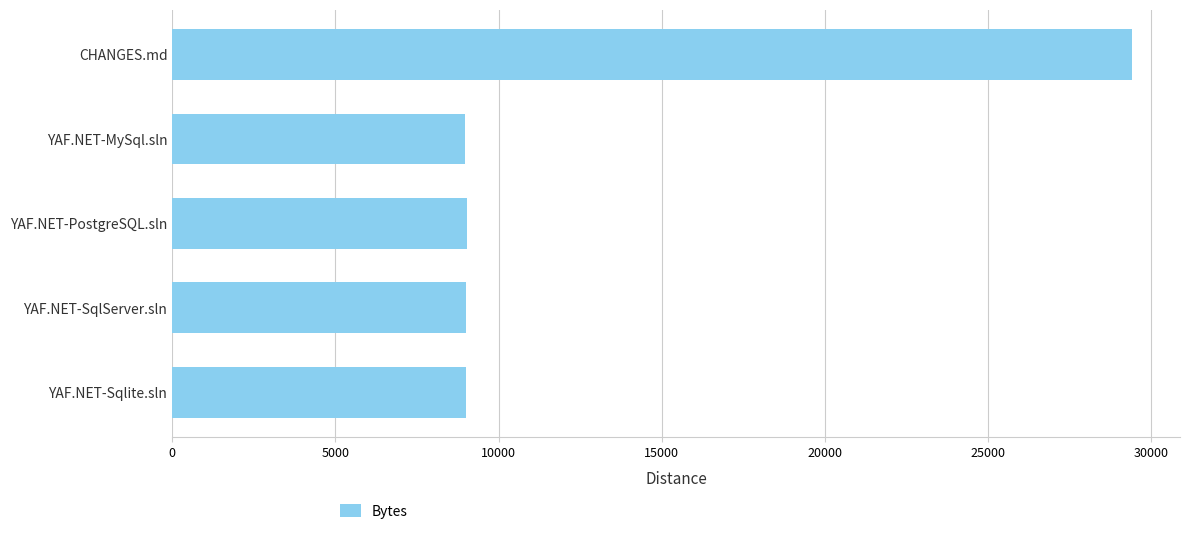

What value does the data have at CHANGES.md?

29412